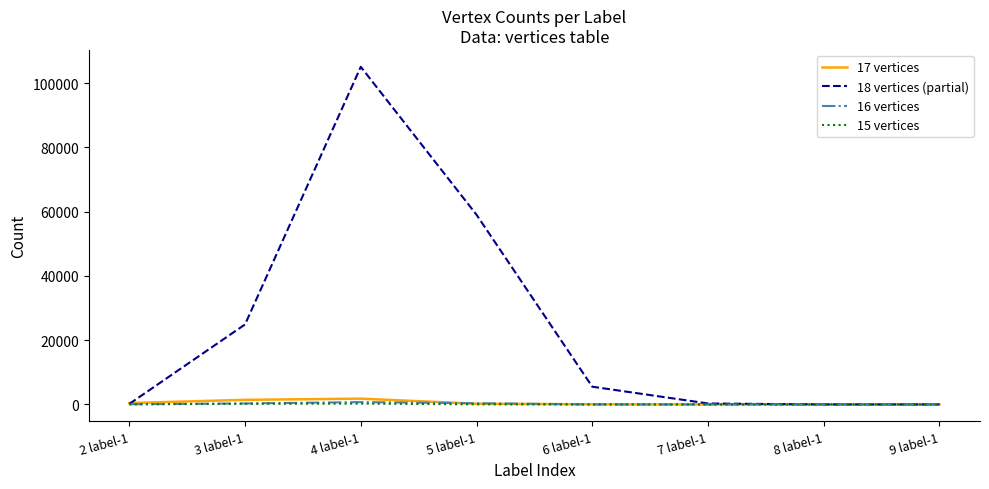

True or false: 18 vertices (partial) has a value of 141107 at 4 label-1.

False